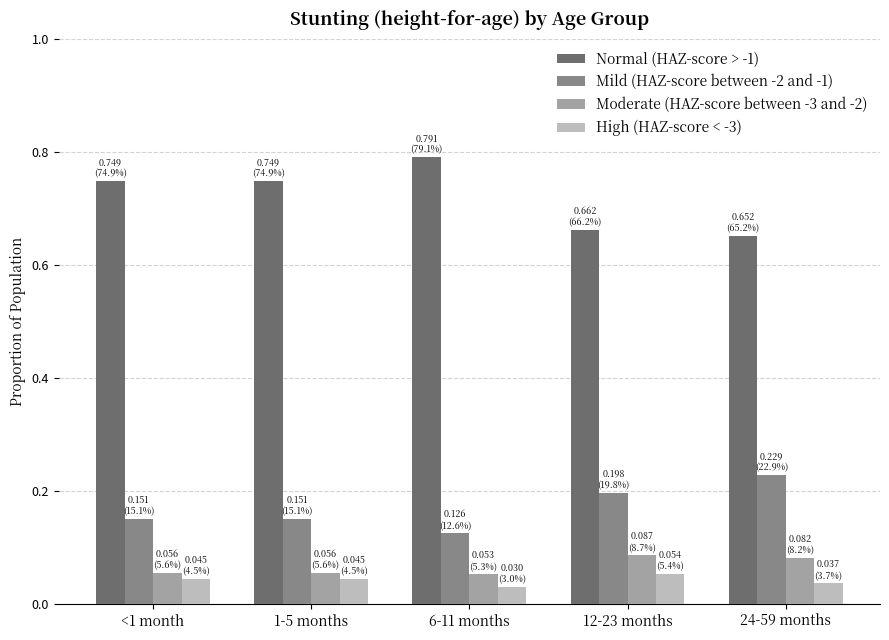

What is the difference between the highest and lowest values at 12-23 months?

0.6